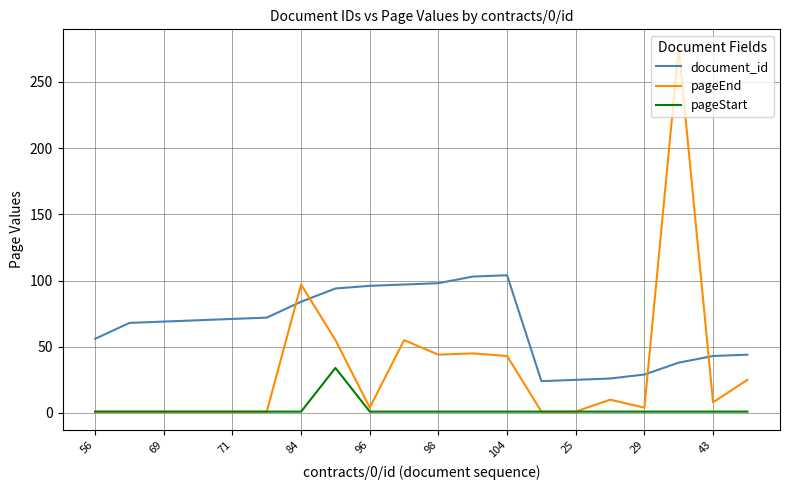

How many intersections are there between document_id and pageEnd?

4